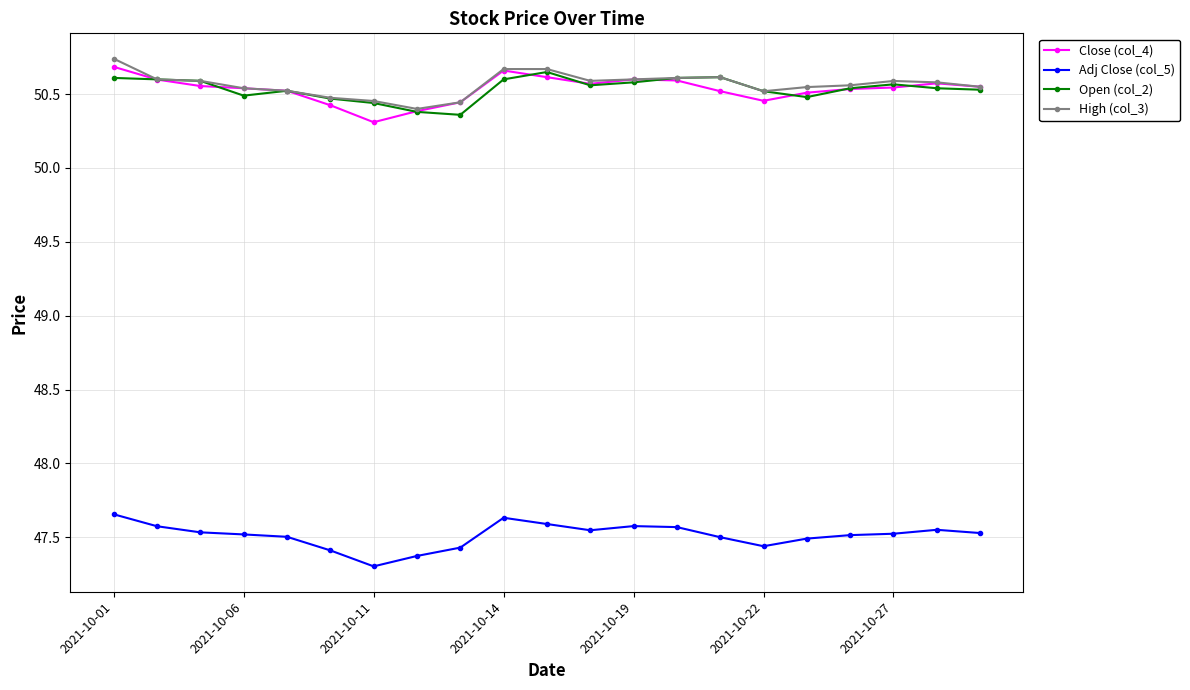

At how many categories does at least one series exceed 49?

21